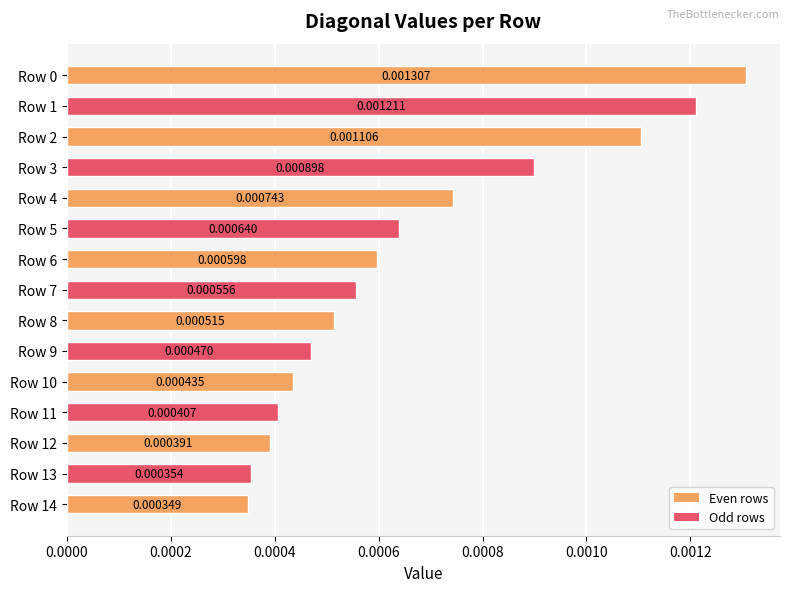

Which has a higher value, Row 4 or Row 2?

Row 2